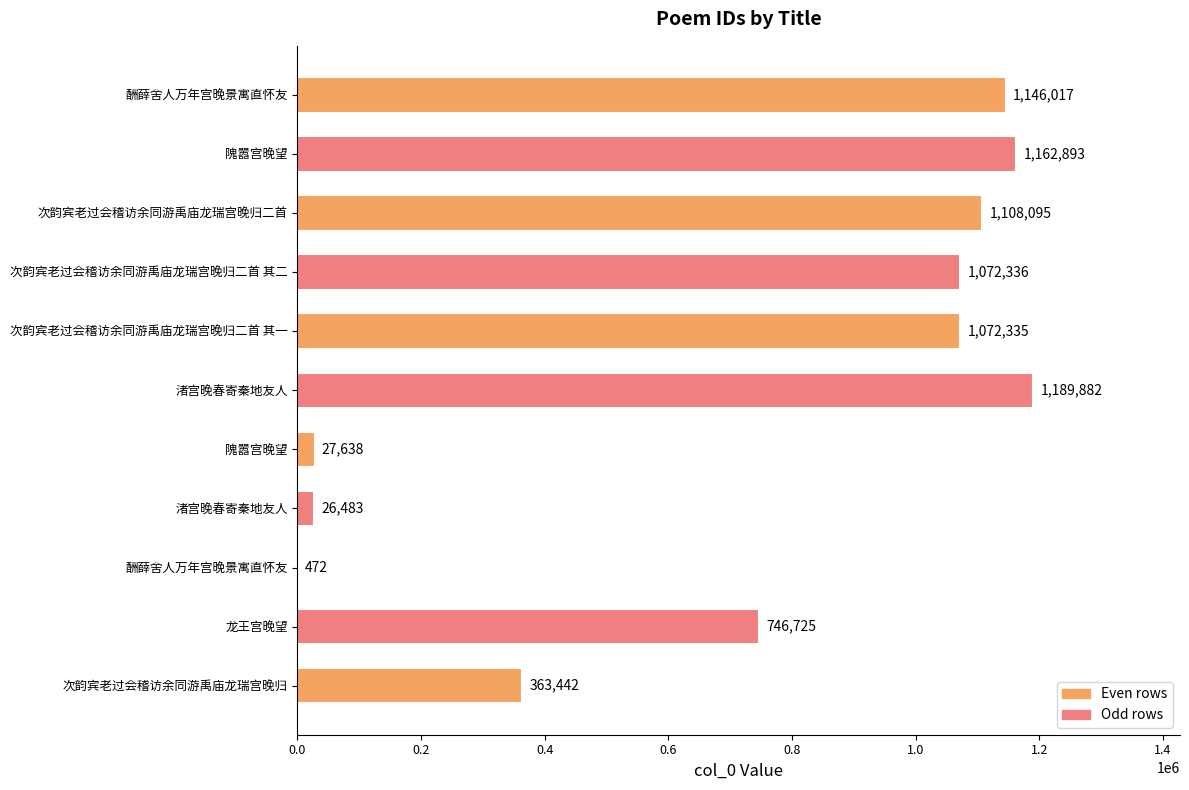

How many data points does each series have?

11